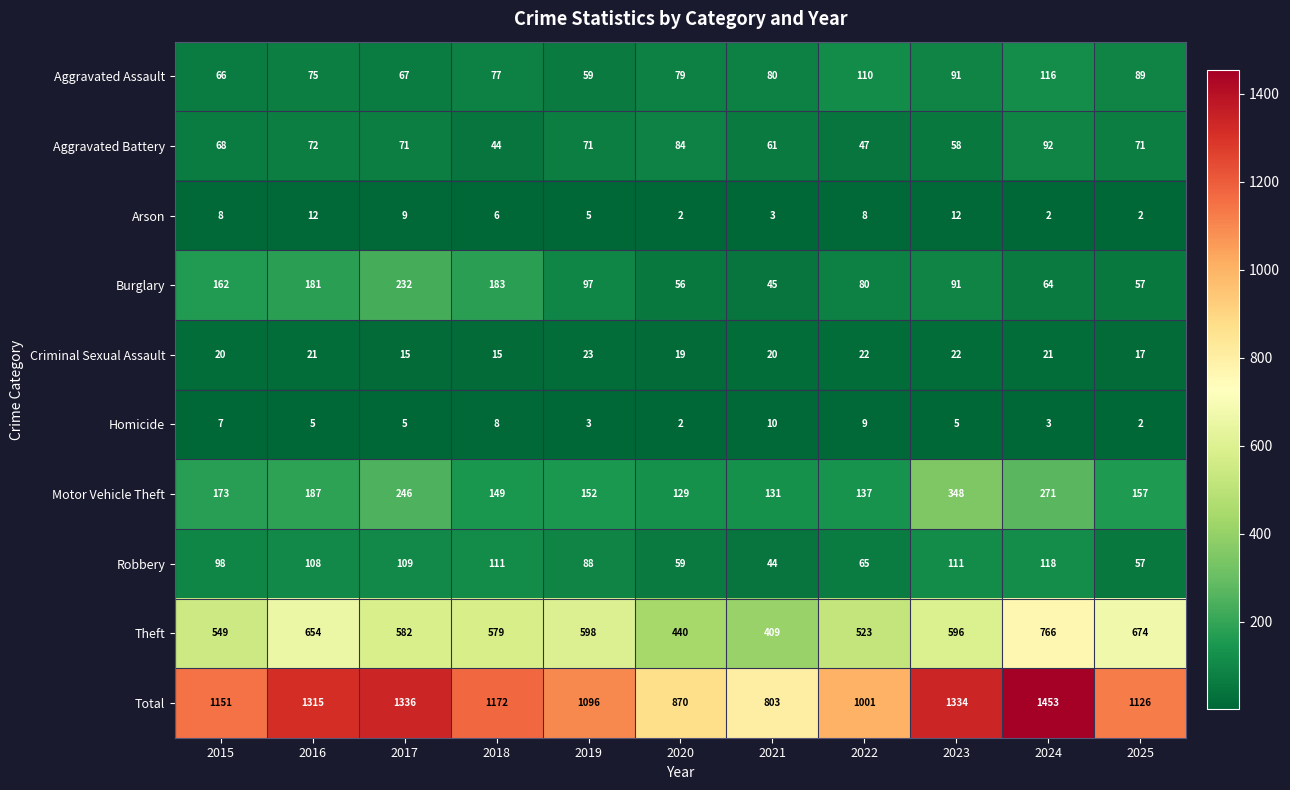

Which series has the largest range (max minus min)?

Total